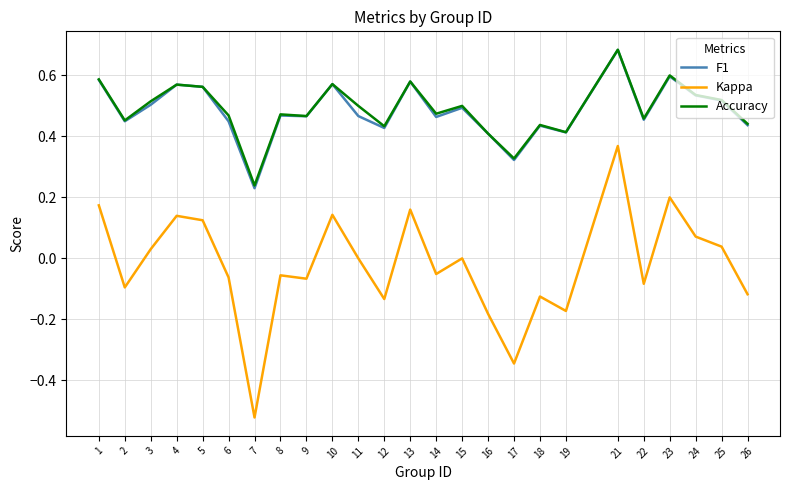

Which category has the lowest value across all series?

7